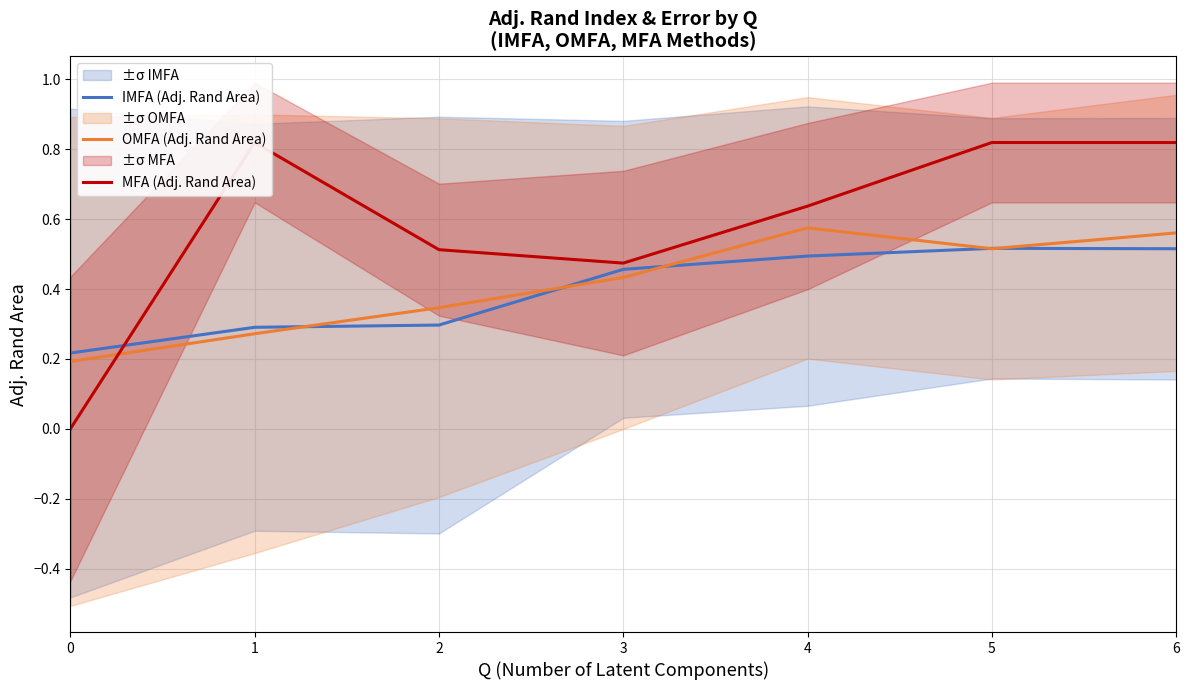

Between which two adjacent categories do MFA (Adj. Rand Area) and OMFA (Adj. Rand Area) first intersect?

0 and 1